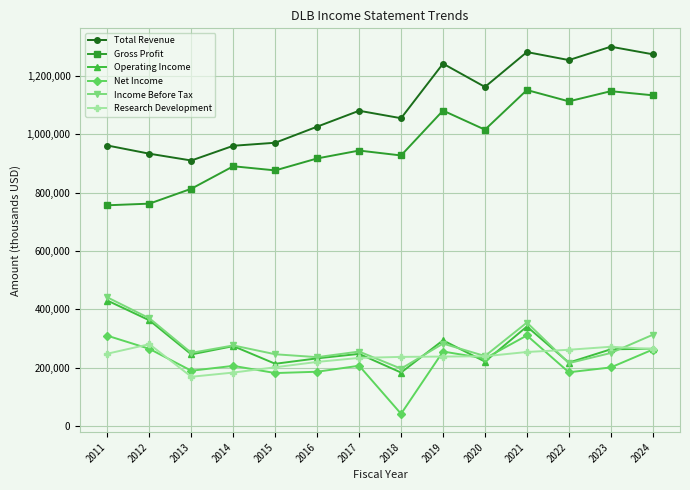

What is the difference between the highest and lowest values at 2016?

839800